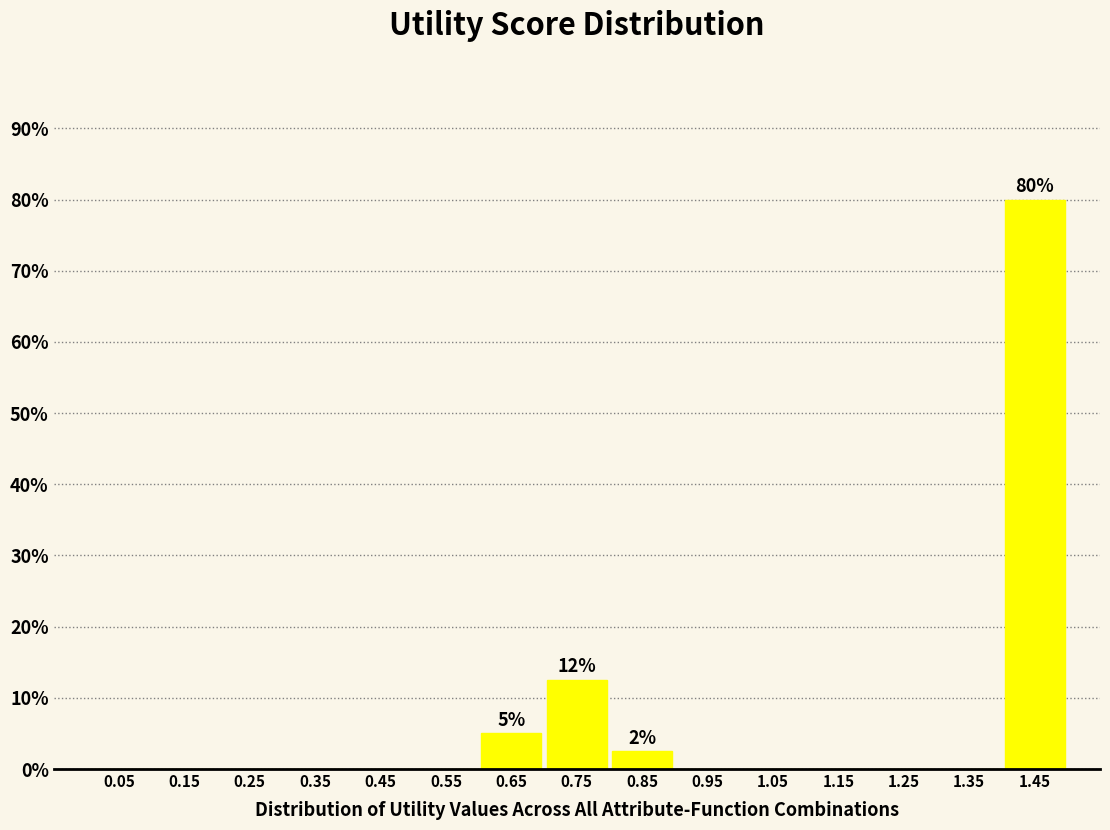

Over which range of the x-axis is the bar tallest?

1.4 to 1.5